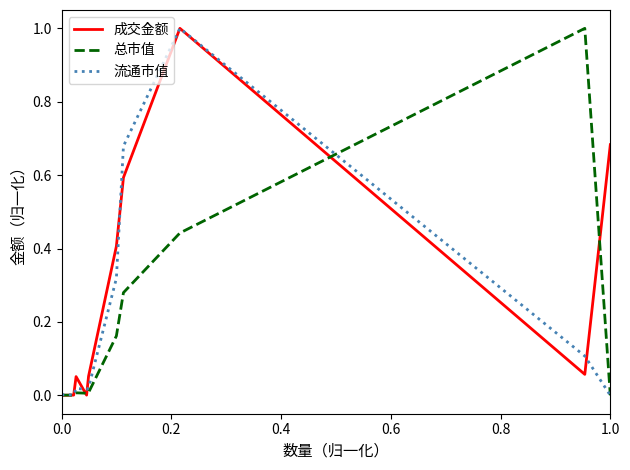

What is the highest value of the 总市值 series?

1.0